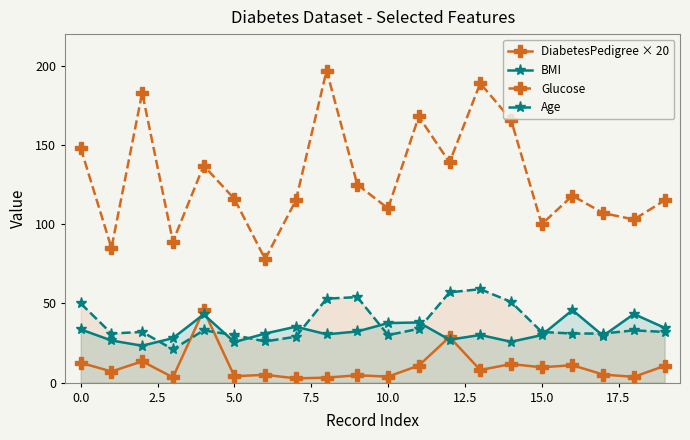

The Glucose series shows 232.8 at 0.0. True or false?

False